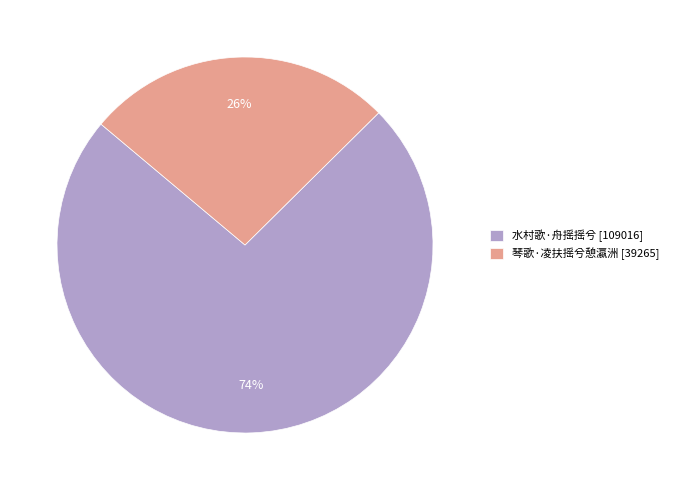

To the nearest percent, what is the combined percentage of 水村歌·舟摇摇兮 and 琴歌·凌扶摇兮憩瀛洲?

100%